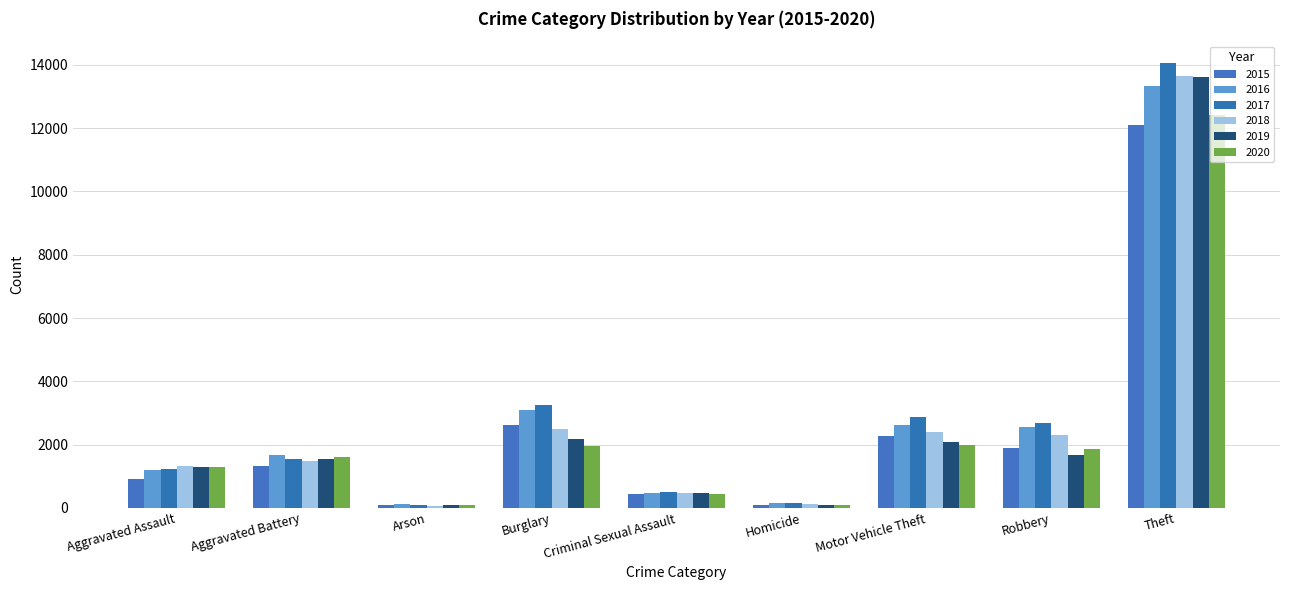

How many values in the 2019 series are below 1538?

4